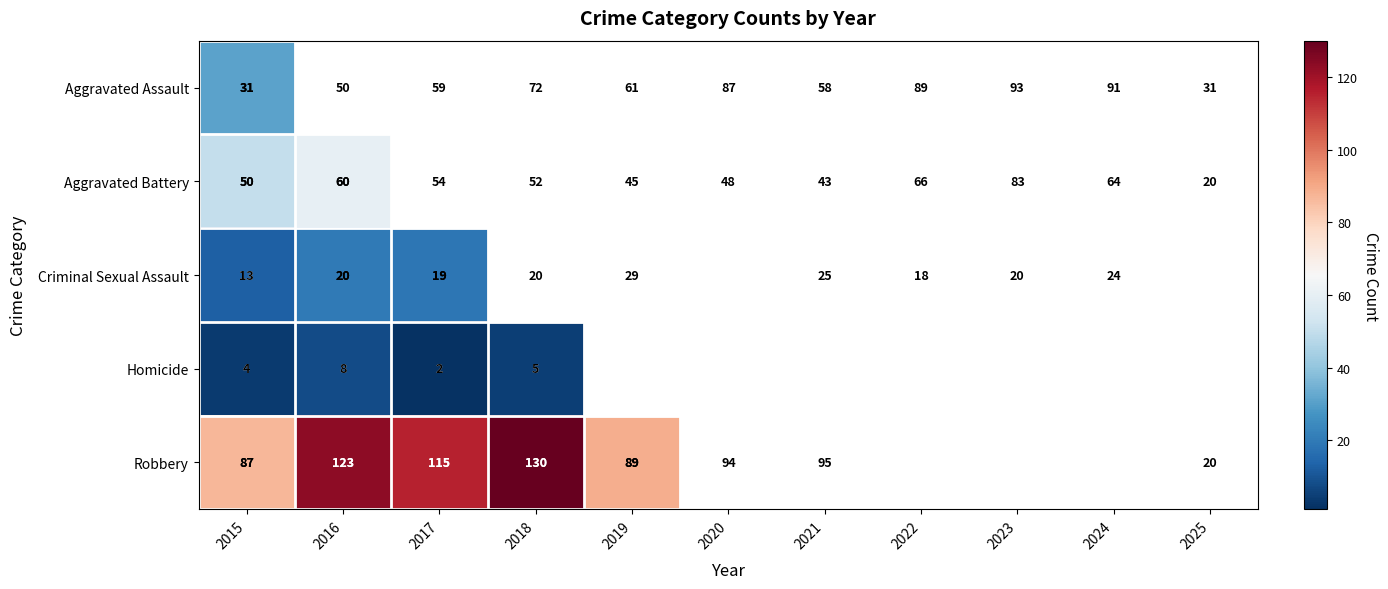

At how many categories does at least one series exceed 109?

6